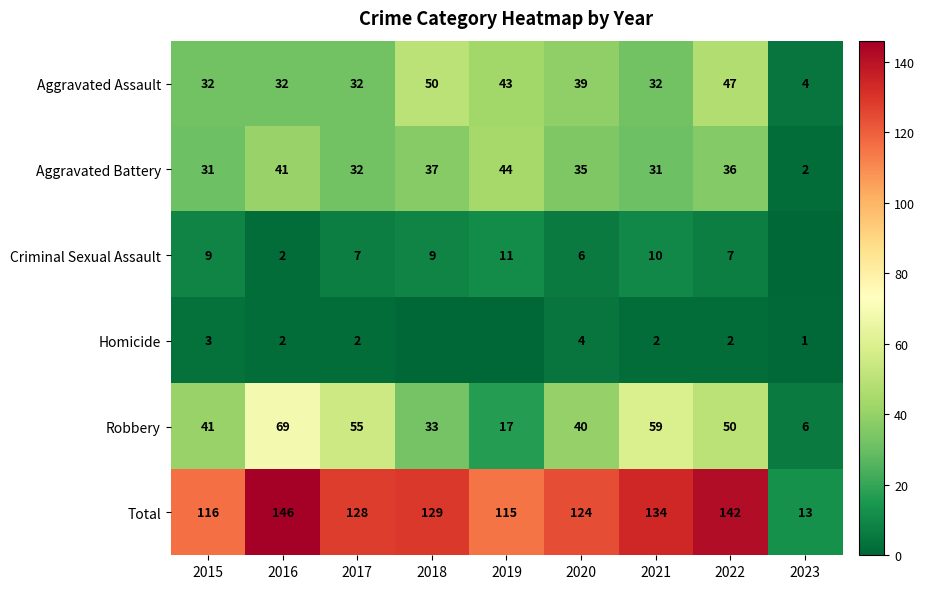

At which label does Aggravated Battery reach its peak?

2019